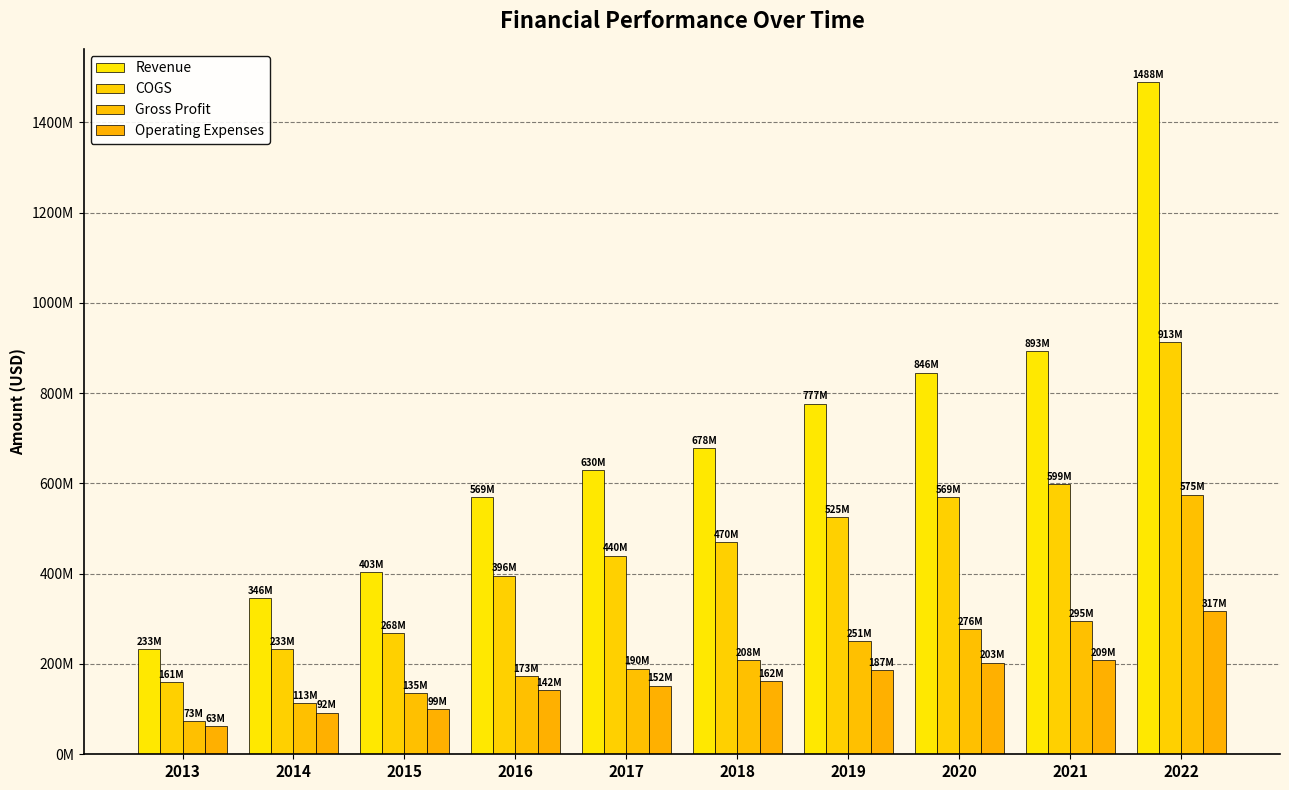

Does the chart contain stacked bars?

No